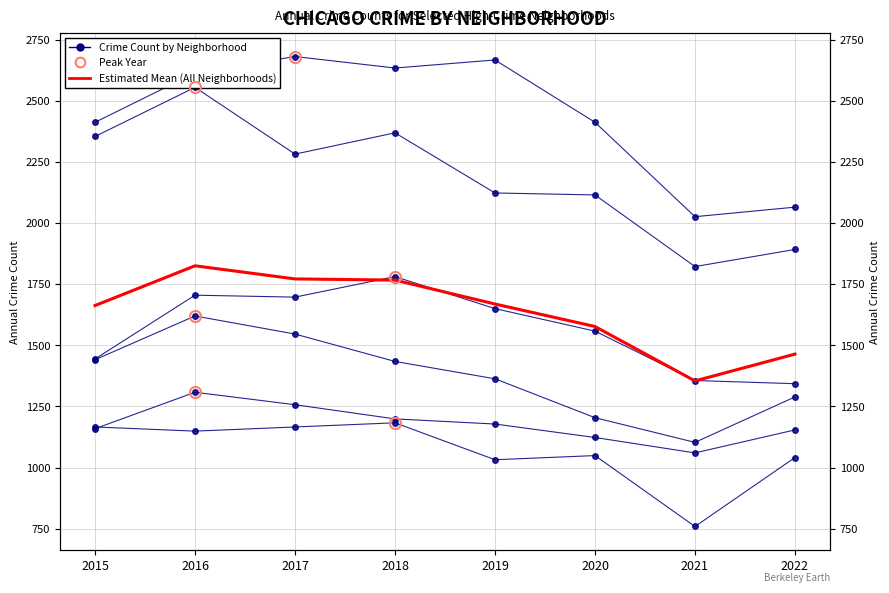

True or false: Englewood and Chicago Lawn cross at least once.

False